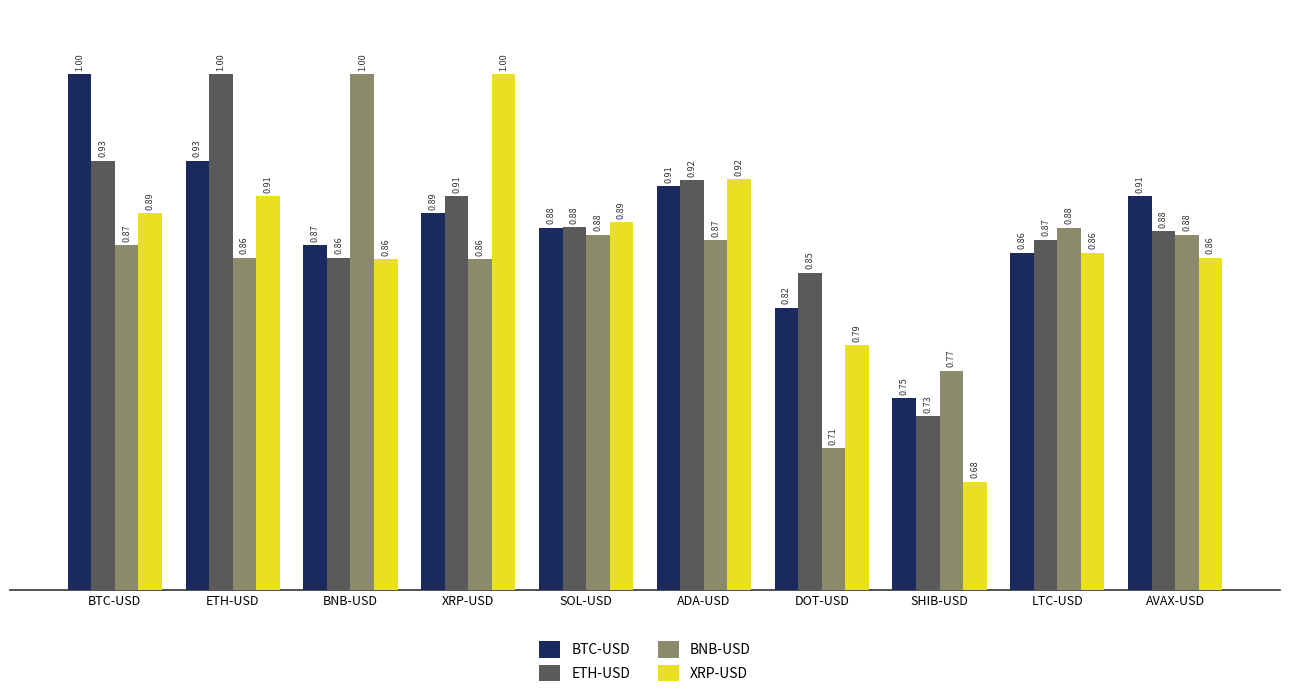

Which label corresponds to the smallest value in the chart?

SHIB-USD